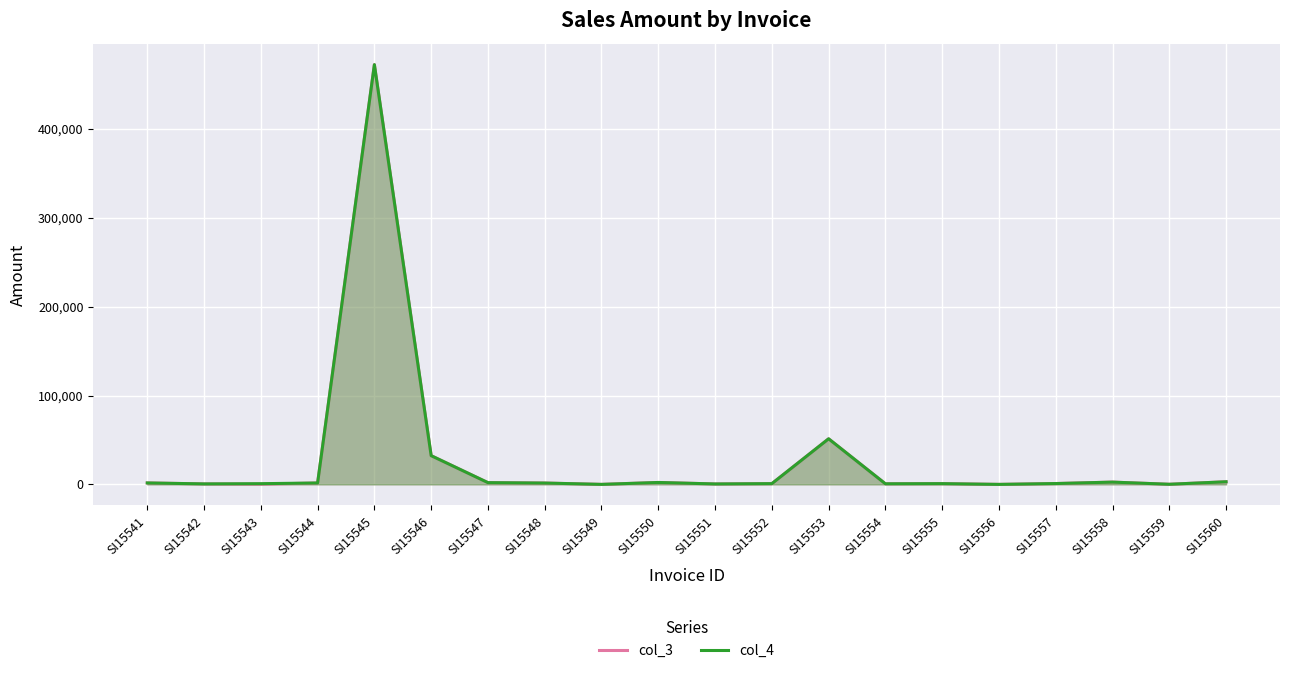

What is the difference between the col_3 values at SI15543 and SI15541?

1421